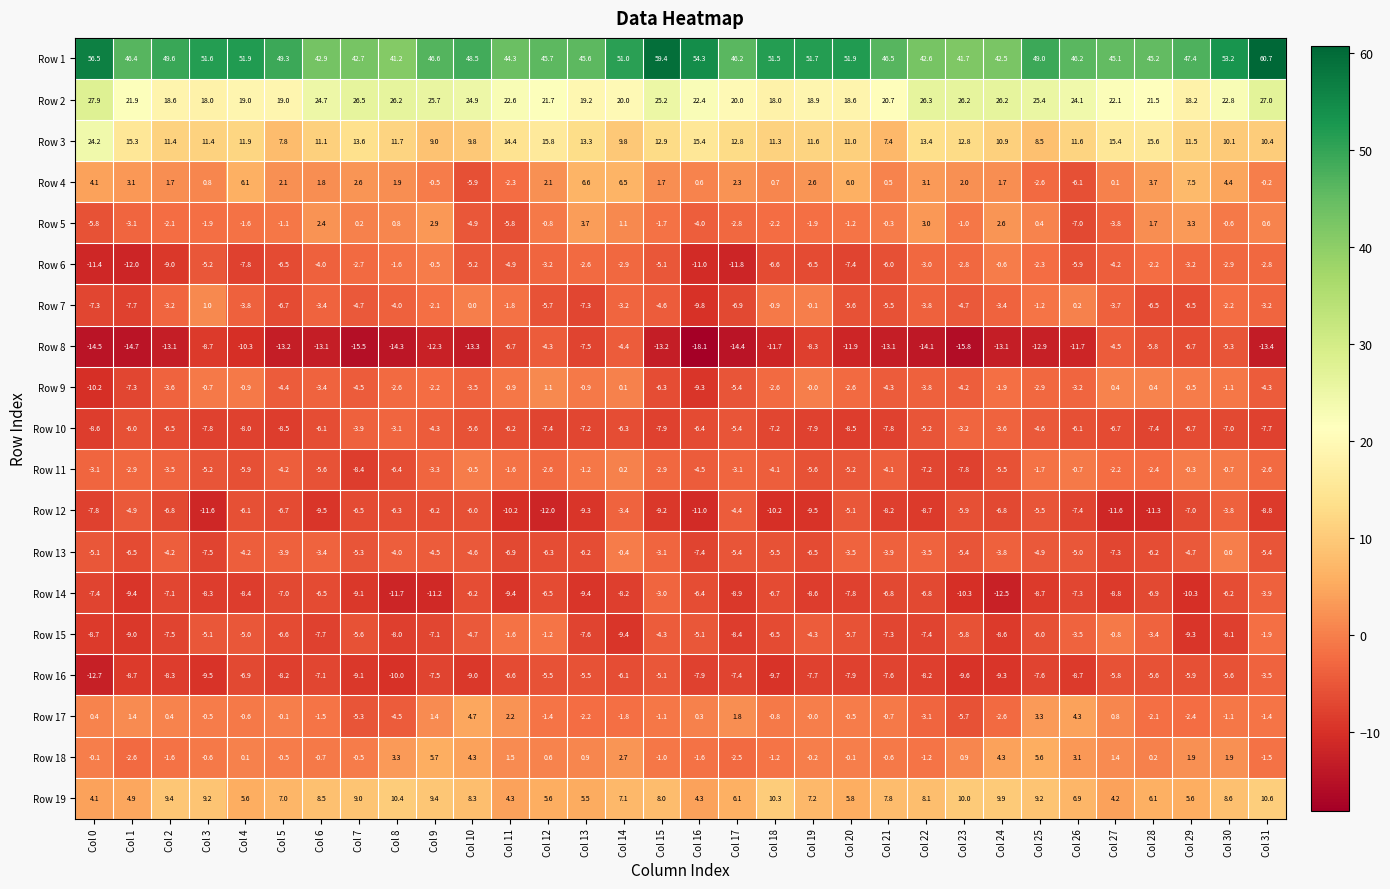

How many series are shown in this chart?

19